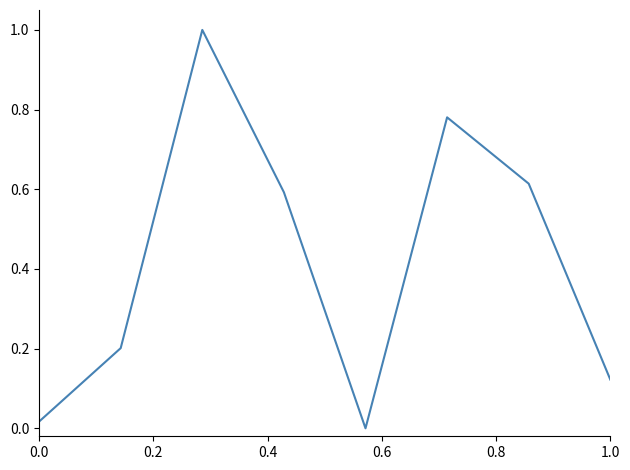

What is the maximum value shown in the chart?

1.0